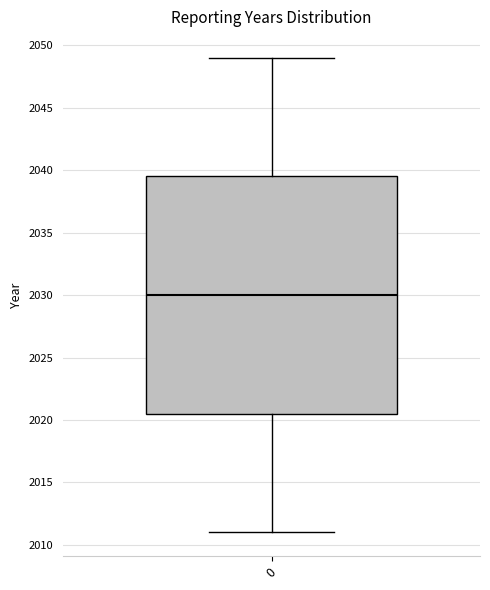

Read this box plot against the y-axis: the position of the median line, the range covered by the box, and the ends of both whiskers. The values are not printed on the chart, so give them approximately, as read against the axis.

median 2030.0, box 2020.5 to 2039.5, whiskers 2011.0 to 2049.0